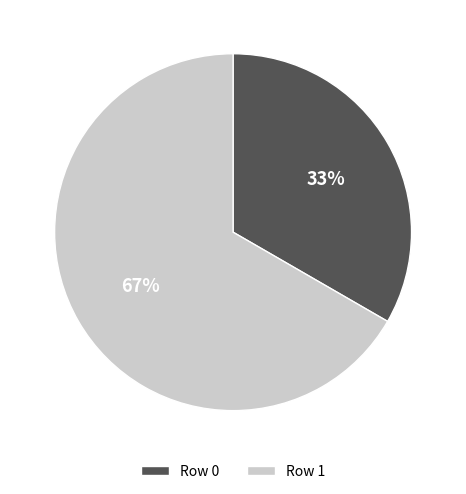

Rank the categories by value from highest to lowest.

Row 1, Row 0